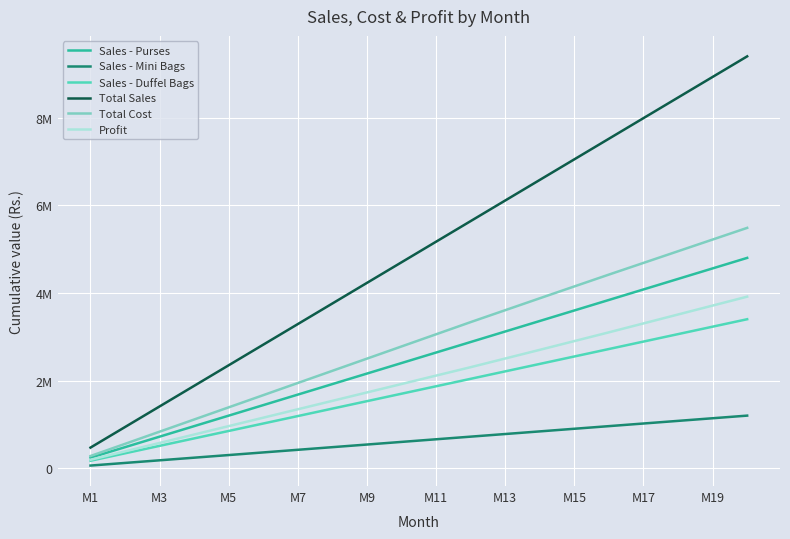

Is this an area chart (filled region under the line)?

No